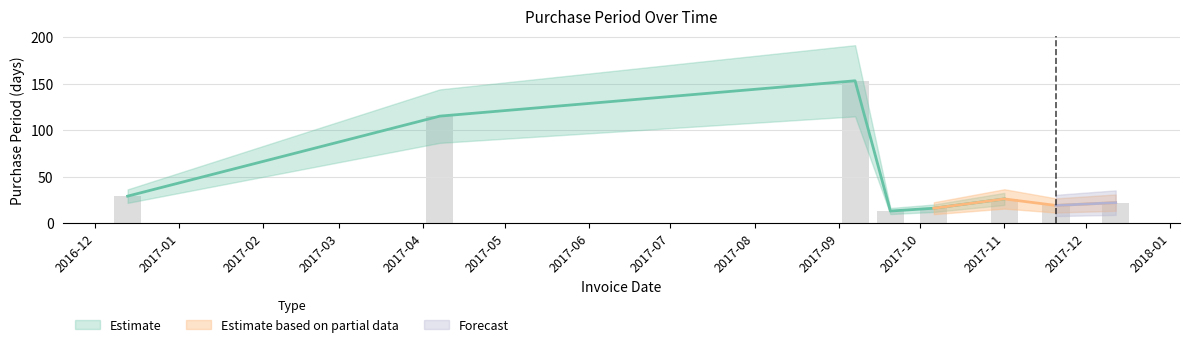

How many bars are there in total?

8